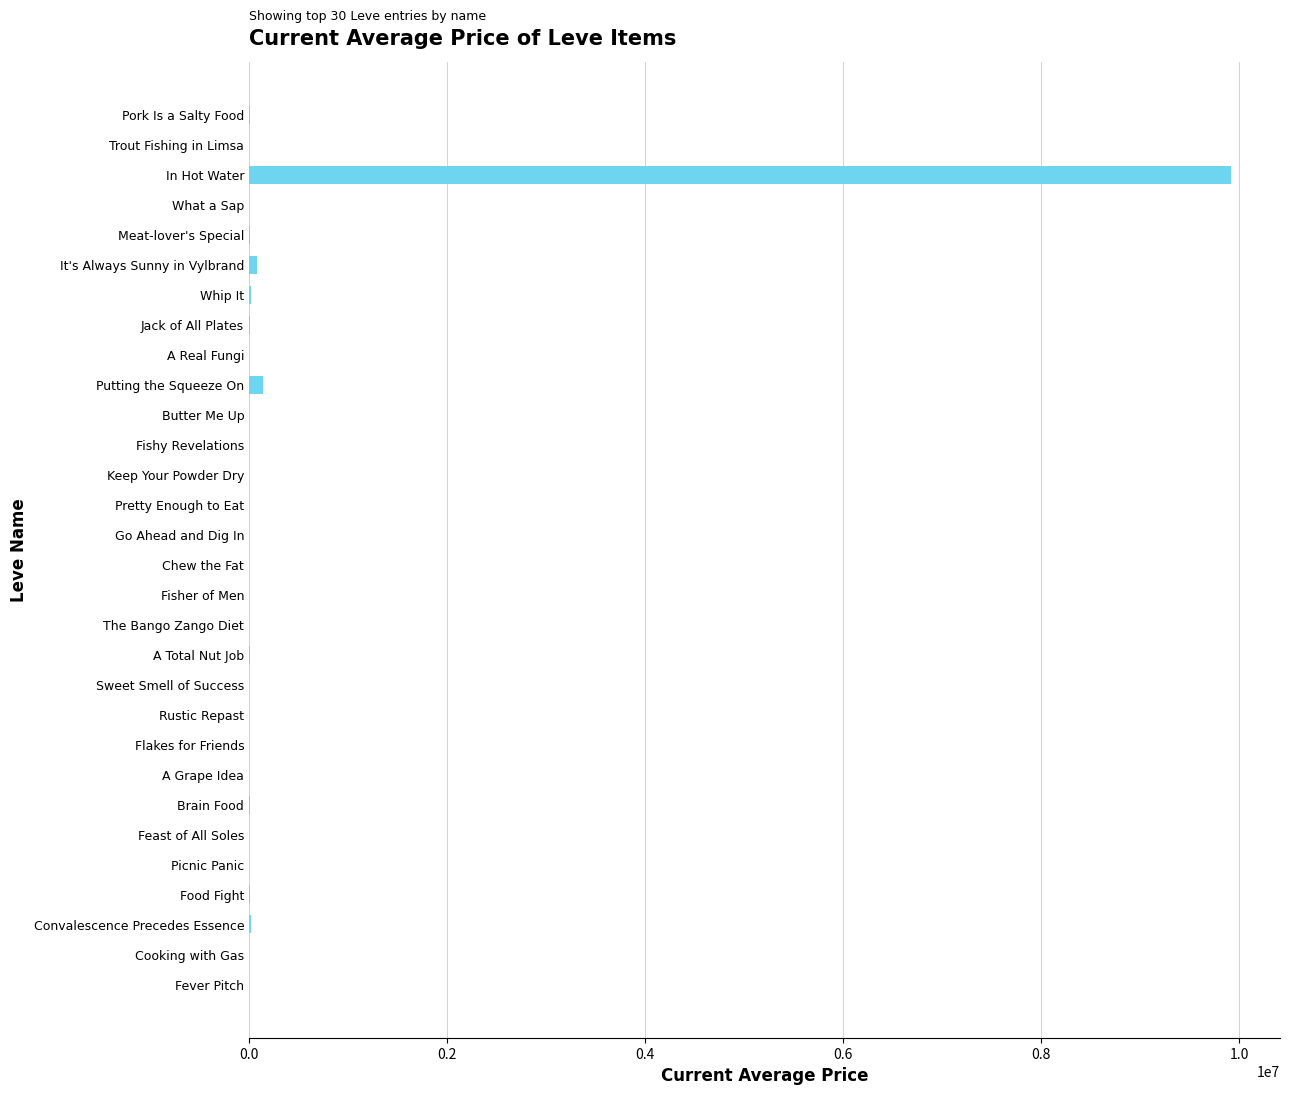

What is the greatest value displayed?

9918498.0